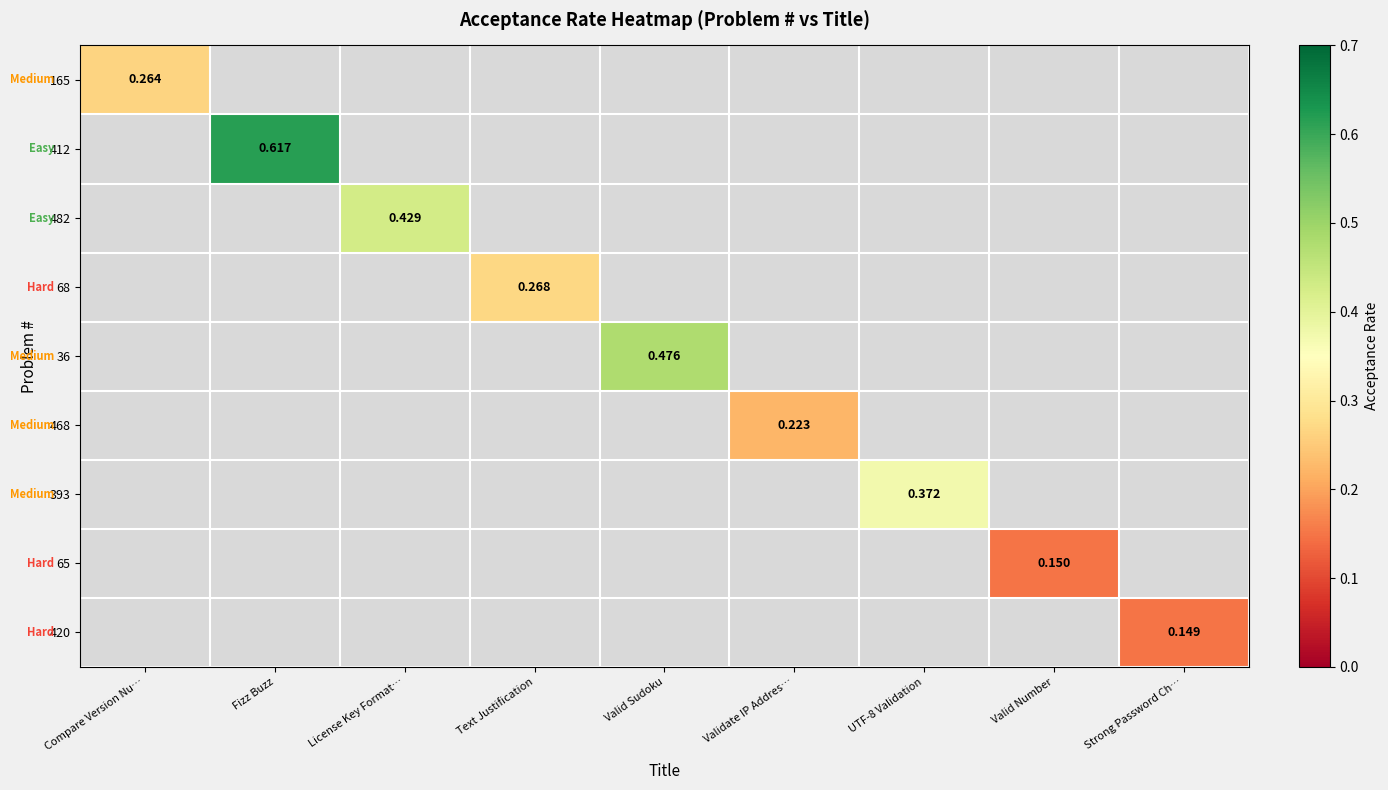

Which series has the widest spread of values?

165